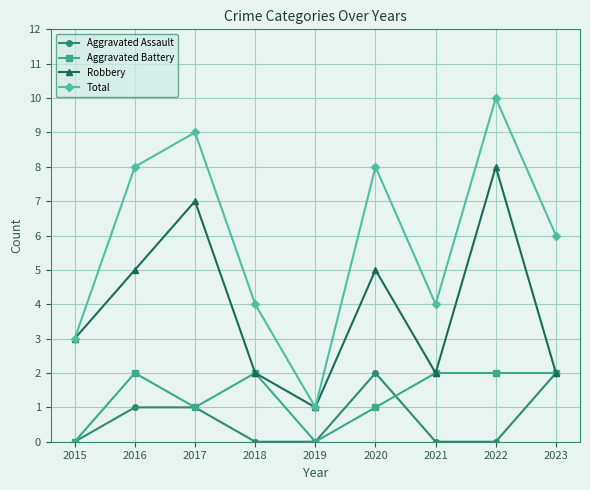

True or false: Aggravated Assault and Total intersect in this chart.

False